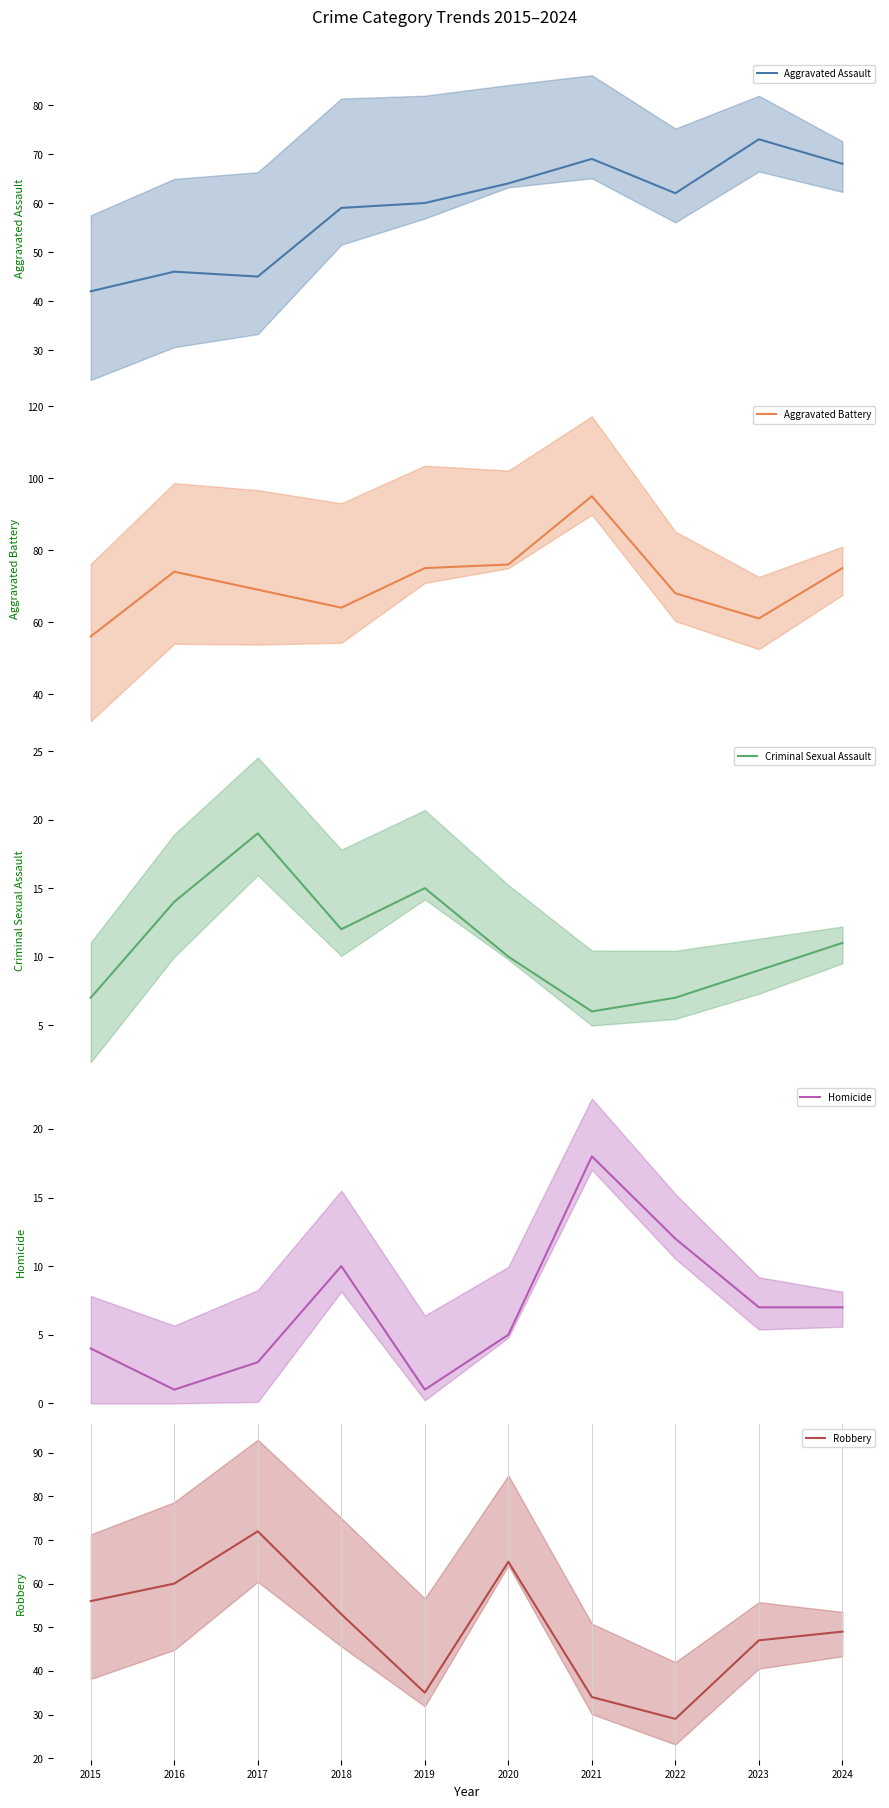

Is the value of Aggravated Assault at 2015 greater than the value of Aggravated Battery at 2021?

No